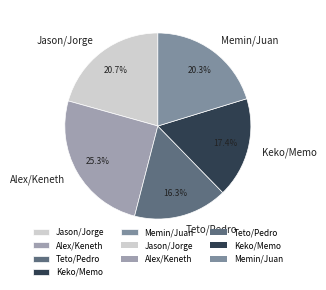

To the nearest percent, what percentage of the pie is Alex/Keneth?

25%